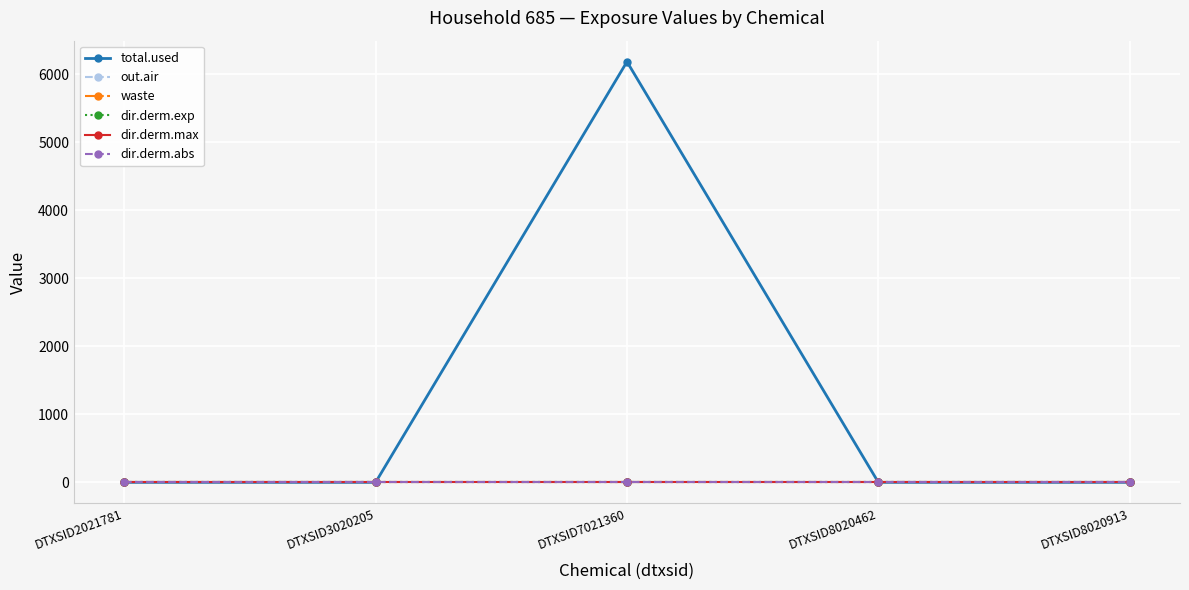

Reading left to right, list all the values displayed in this chart.

total.used: 0.0	0.0	6181.7	0.0	0.0
out.air: 0.0	0.0	0.0	0.0	0.0
waste: 0.0	0.0	0.0	0.0	0.0
dir.derm.exp: 0.0	0.0	0.0	0.0	0.0
dir.derm.max: 0.0	0.0	0.0	0.0	0.0
dir.derm.abs: 0.0	0.0	0.0	0.0	0.0